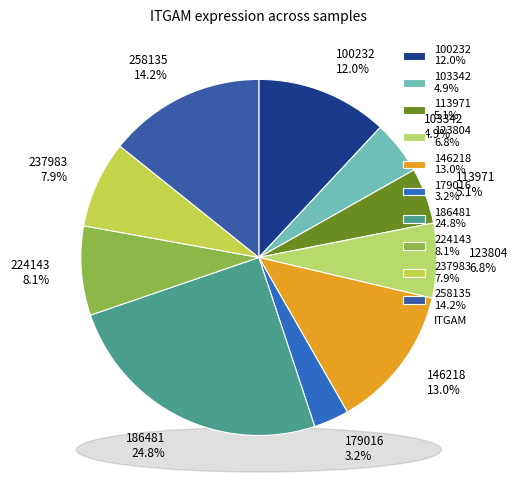

The 224143 slice represents 16% of the pie. True or false?

False